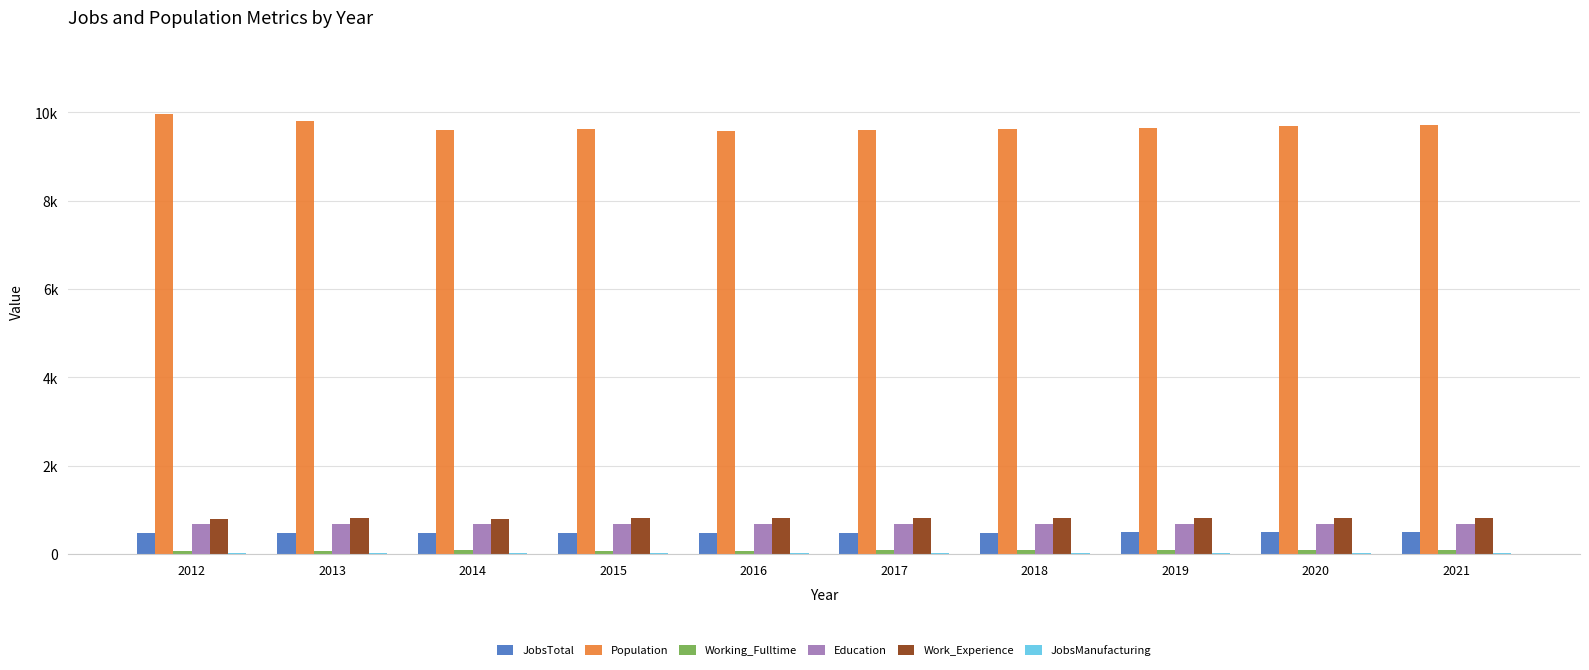

Reading left to right, what are all the values shown in this chart?

JobsTotal: 487	481	485	488	486	489	491	494	497	499
Population: 9957	9808	9605	9621	9583	9602	9629	9655	9682	9708
Working_Fulltime: 82	78	88	78	84	86	89	91	94	97
Education: 675	691	693	683	682	685	687	689	691	693
Work_Experience: 787	810	806	810	809	810	812	814	816	817
JobsManufacturing: 30	30	28	28	31	31	31	31	31	31